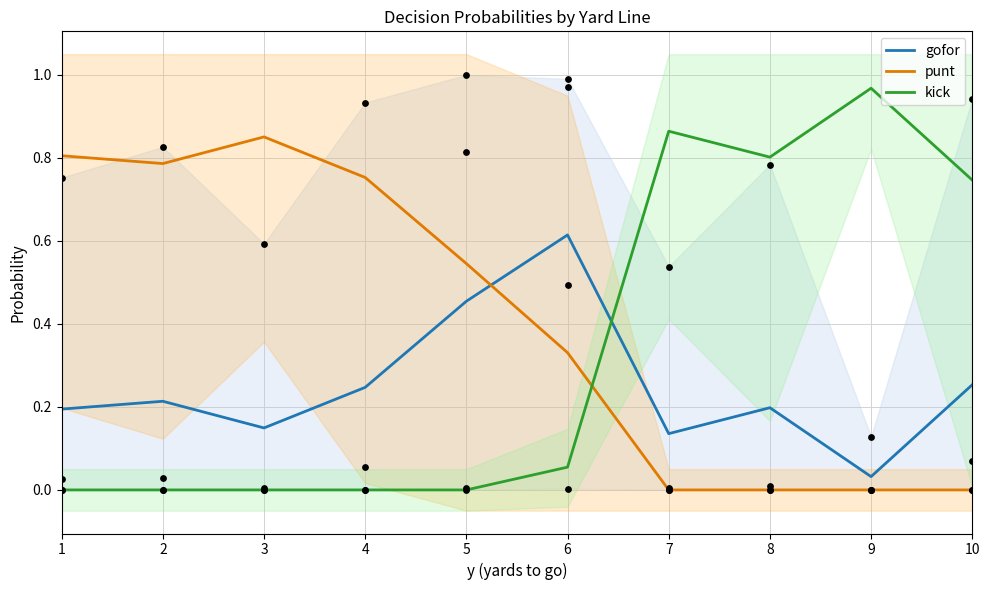

Which series reaches the maximum Y coordinate?

kick